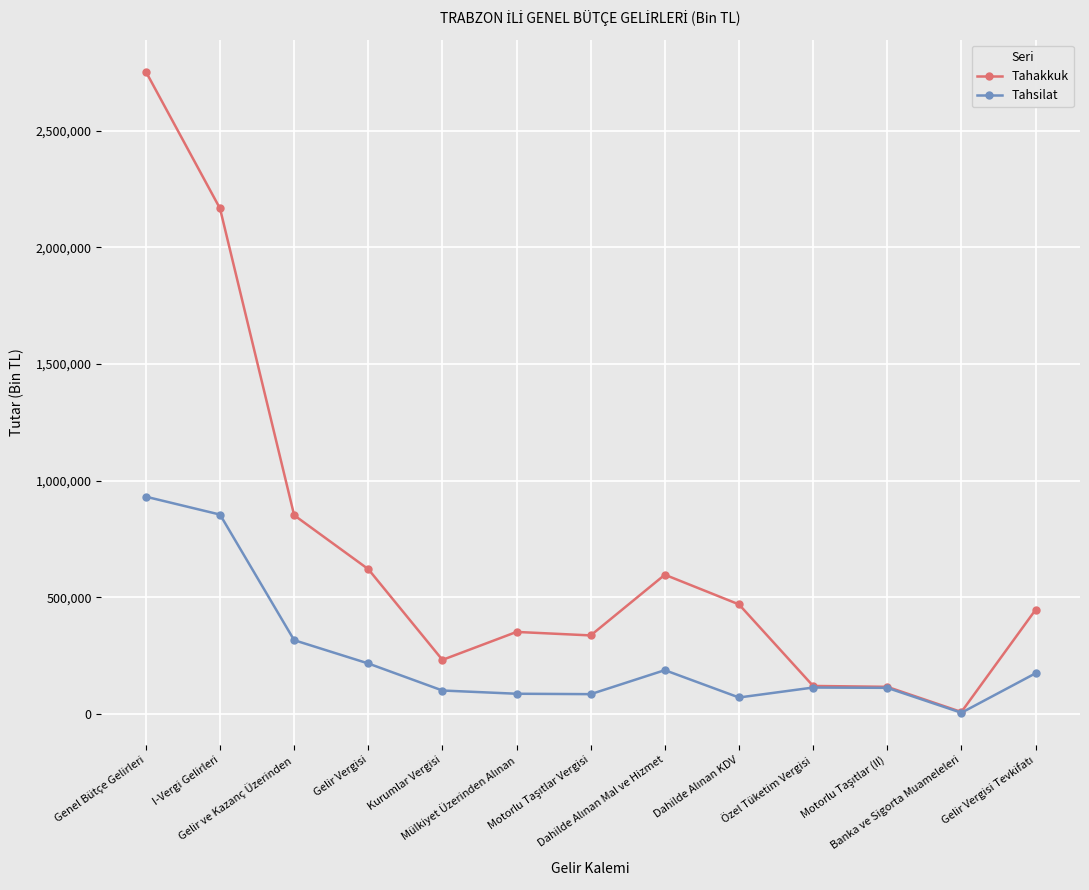

At which label does Tahsilat reach its minimum?

Banka ve Sigorta Muameleleri